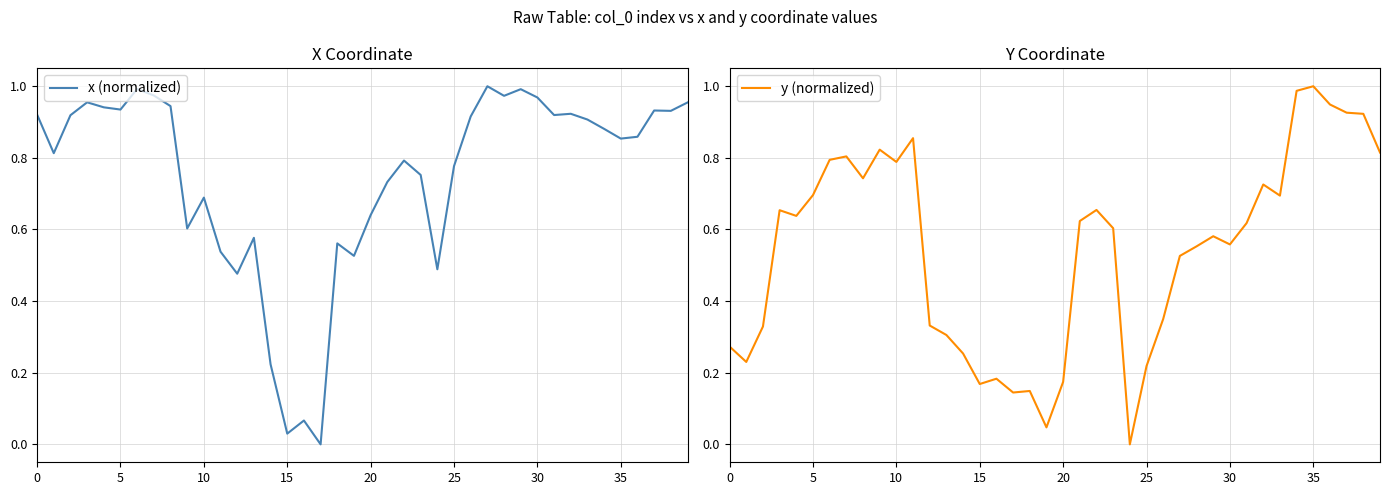

Reading right to left, transcribe all the data shown in this chart.

x (normalized): 1.0	0.9	0.9	0.9	0.9	0.9	0.9	0.9	0.9	1.0	1.0	1.0	1.0	0.9	0.8	0.5	0.8	0.8	0.7	0.6	0.5	0.6	0.0	0.1	0.0	0.2	0.6	0.5	0.5	0.7	0.6	0.9	1.0	1.0	0.9	0.9	1.0	0.9	0.8	0.9
y (normalized): 0.8	0.9	0.9	0.9	1.0	1.0	0.7	0.7	0.6	0.6	0.6	0.6	0.5	0.4	0.2	0.0	0.6	0.7	0.6	0.2	0.0	0.1	0.1	0.2	0.2	0.3	0.3	0.3	0.9	0.8	0.8	0.7	0.8	0.8	0.7	0.6	0.7	0.3	0.2	0.3